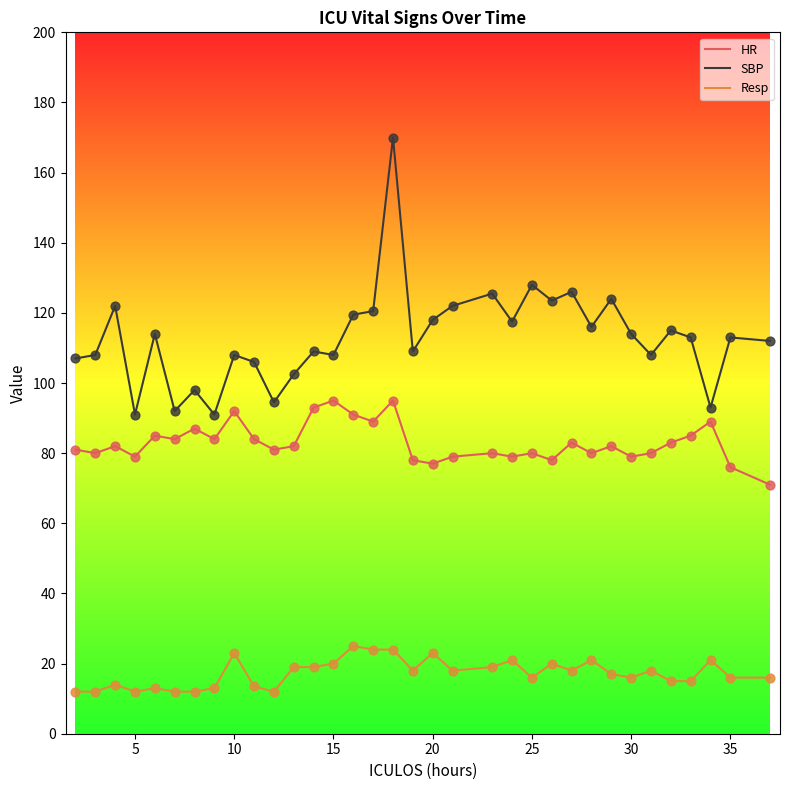

Which series has the widest spread of values?

SBP